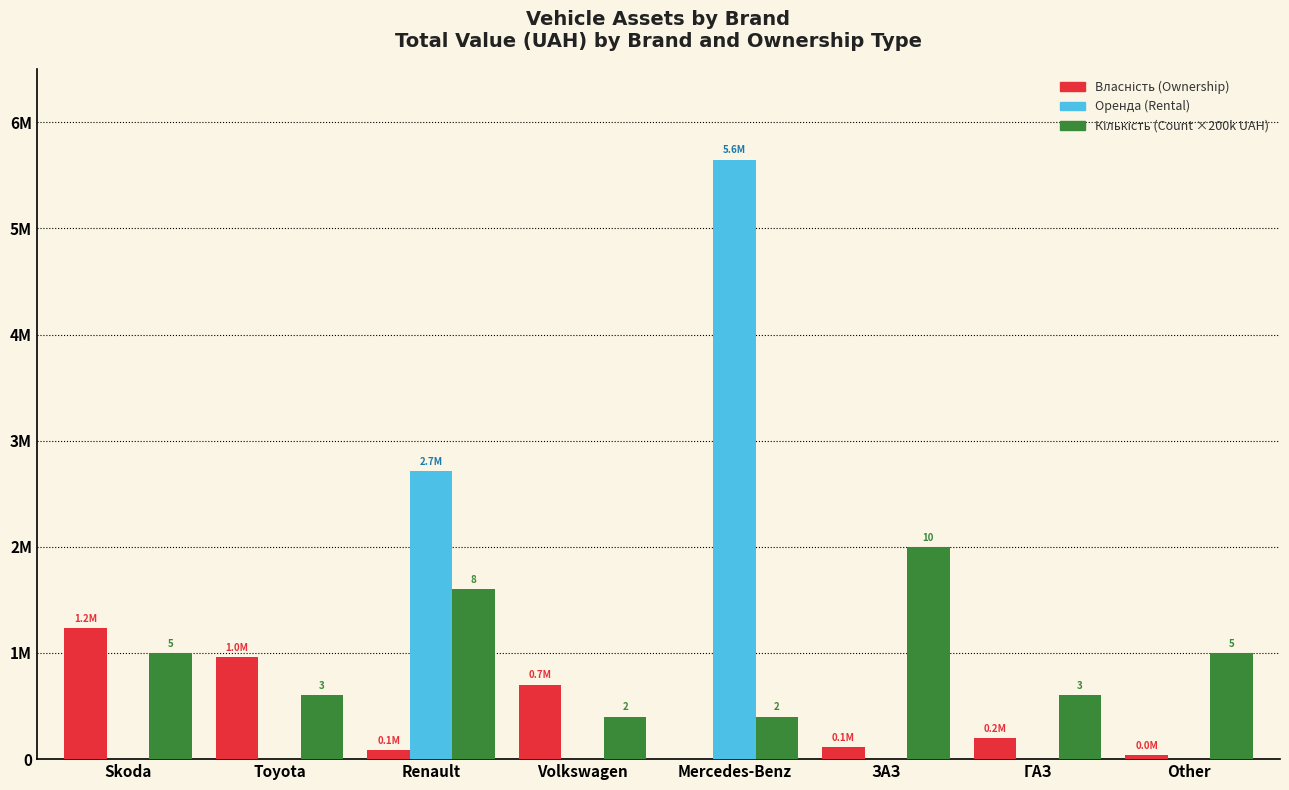

Reading right to left, list all the values displayed in this chart.

Власність: 34930.5	194630.0	113289.0	0.0	701750.0	85900.0	958068.3	1236773.6
Оренда: 0.0	0.0	0.0	5647724.0	0.0	2713000.0	0.0	0.0
Кількість (×200k UAH): 1000000.0	600000.0	2000000.0	400000.0	400000.0	1600000.0	600000.0	1000000.0